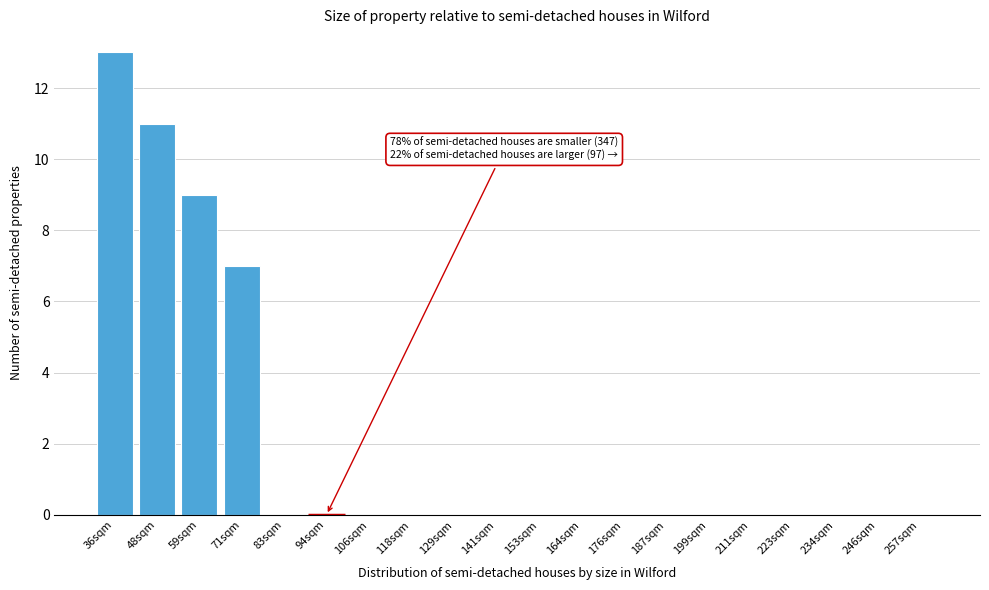

Reading left to right, extract all data points from this chart.

36sqm=13	48sqm=11	59sqm=9	71sqm=7	83sqm=0	94sqm=0	106sqm=0	118sqm=0	129sqm=0	141sqm=0	153sqm=0	164sqm=0	176sqm=0	187sqm=0	199sqm=0	211sqm=0	223sqm=0	234sqm=0	246sqm=0	257sqm=0